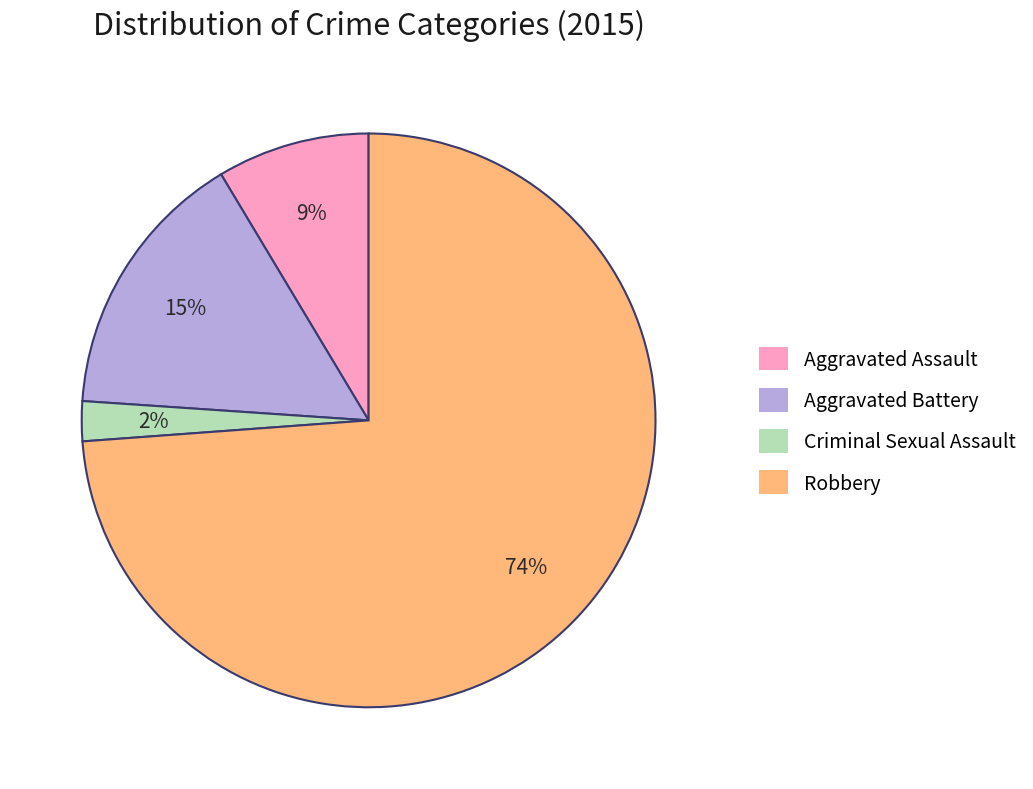

Which category has the biggest portion of the pie?

Robbery